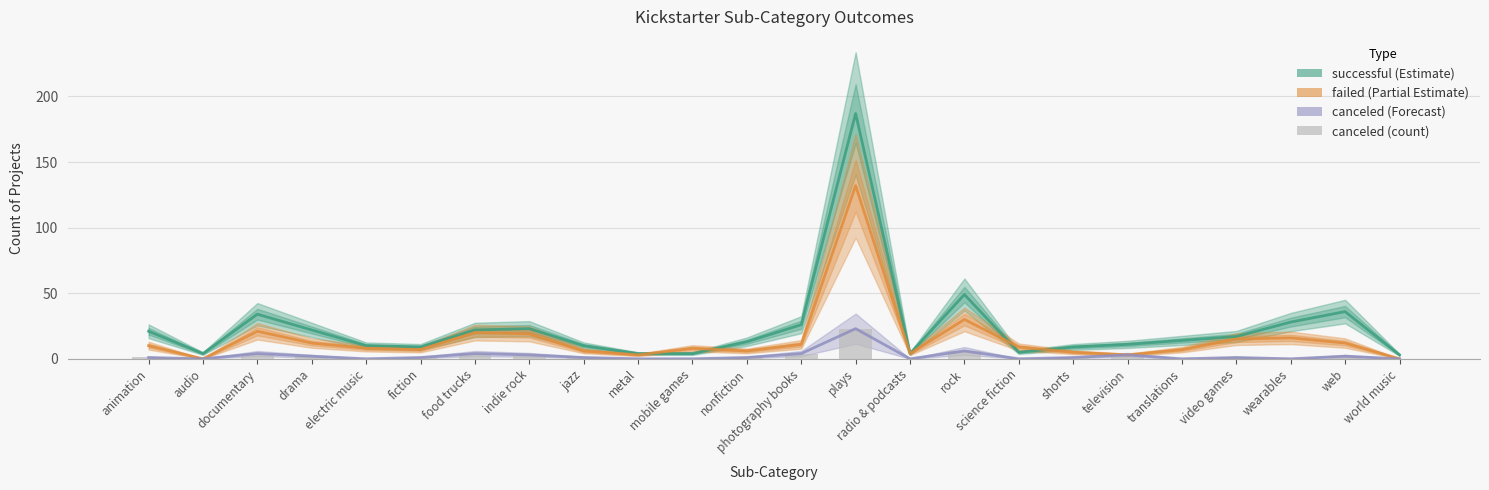

Are the bars horizontal?

No